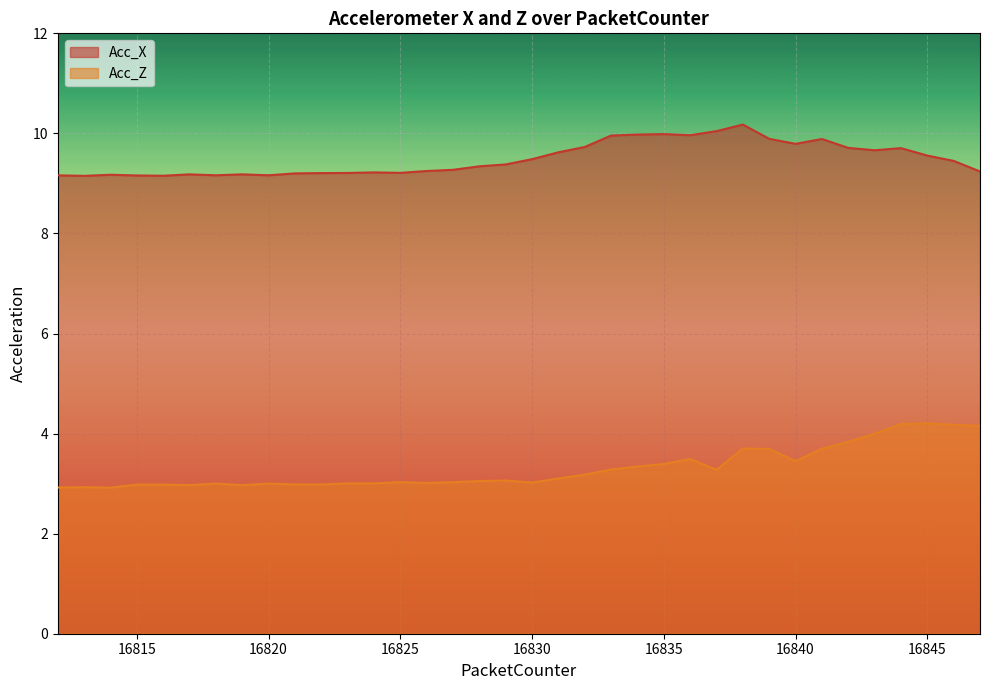

How many data points in Acc_Z are above 3?

27